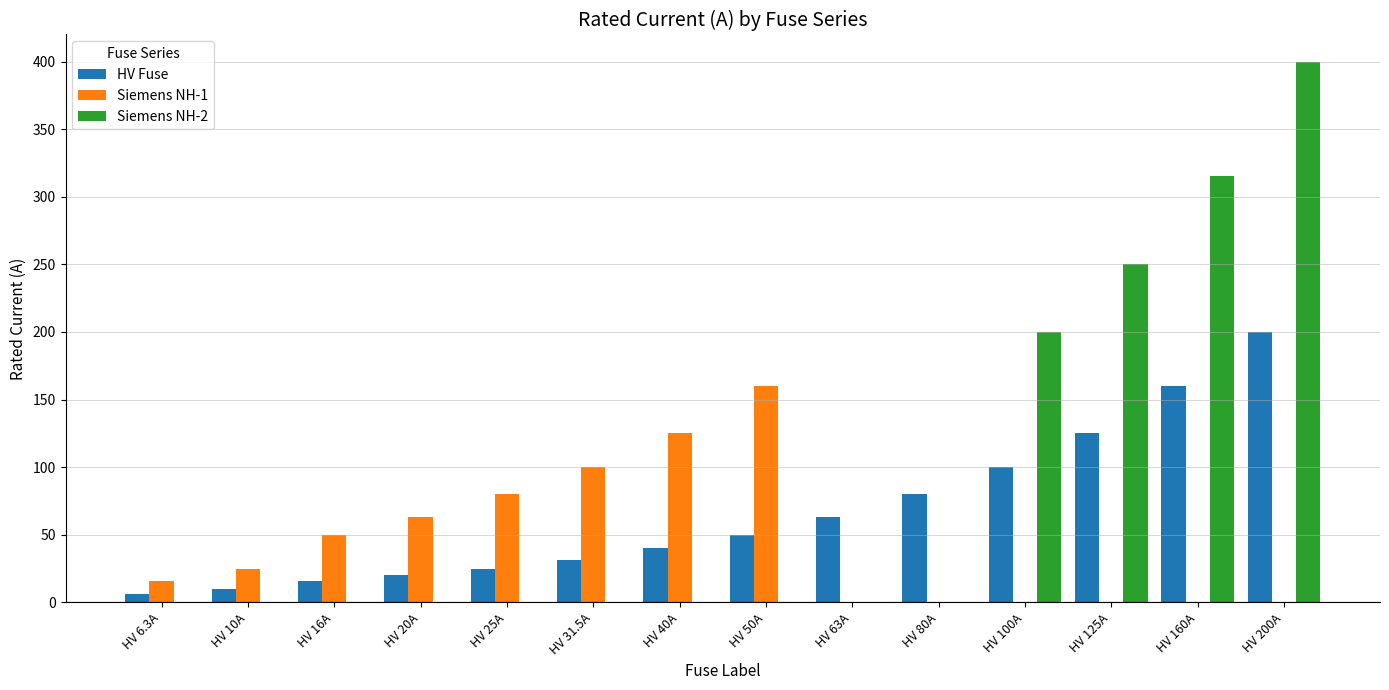

True or false: Siemens NH-1 has a value of 69.8 at HV 160A.

False